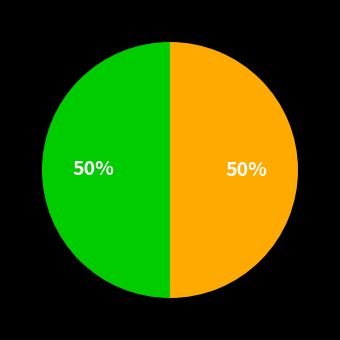

To the nearest percent, what is the average slice percentage?

50%